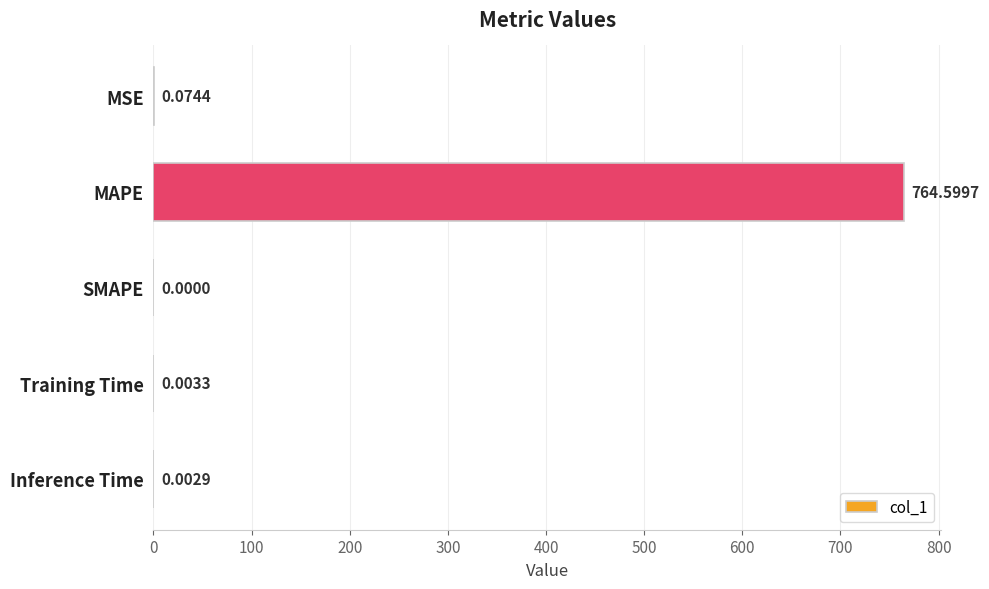

Between Inference Time and SMAPE, which is larger?

Inference Time